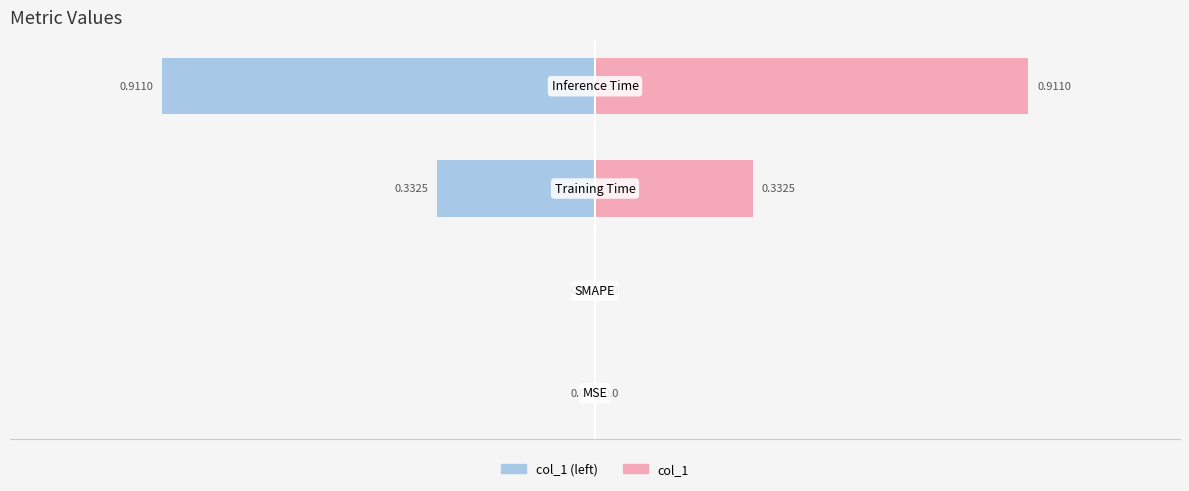

How many bars are there in total?

4